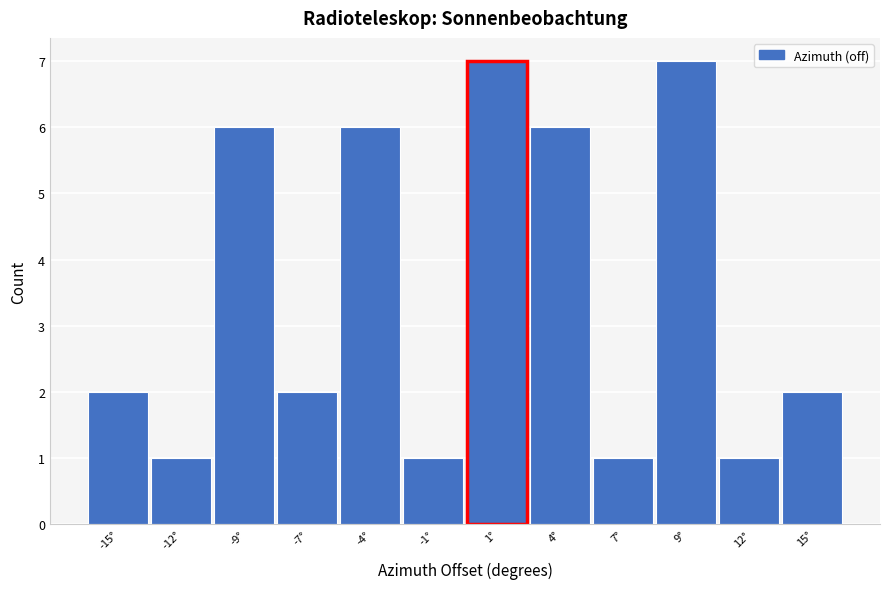

Reading left to right, transcribe this chart: for each bar, give the range it covers on the x-axis and its height. Neither the bar edges nor the heights are printed on the chart, so give them approximately, as read against the axes.

-16.0 to -13.5: 2
-13.5 to -10.5: 1
-10.5 to -8.0: 6
-8.0 to -5.5: 2
-5.5 to -2.5: 6
-2.5 to 0.0: 1
0.0 to 2.5: 7
2.5 to 5.5: 6
5.5 to 8.0: 1
8.0 to 10.5: 7
10.5 to 13.5: 1
13.5 to 16.0: 2